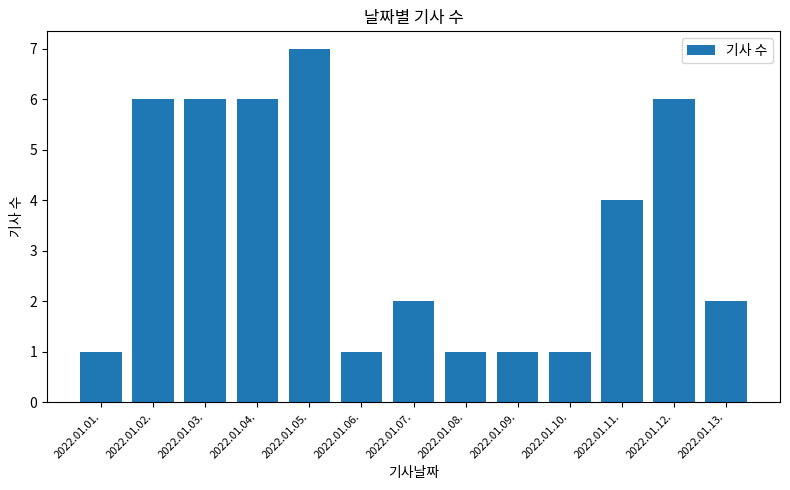

What is the label of the 9th bar from the right?

2022.01.05.